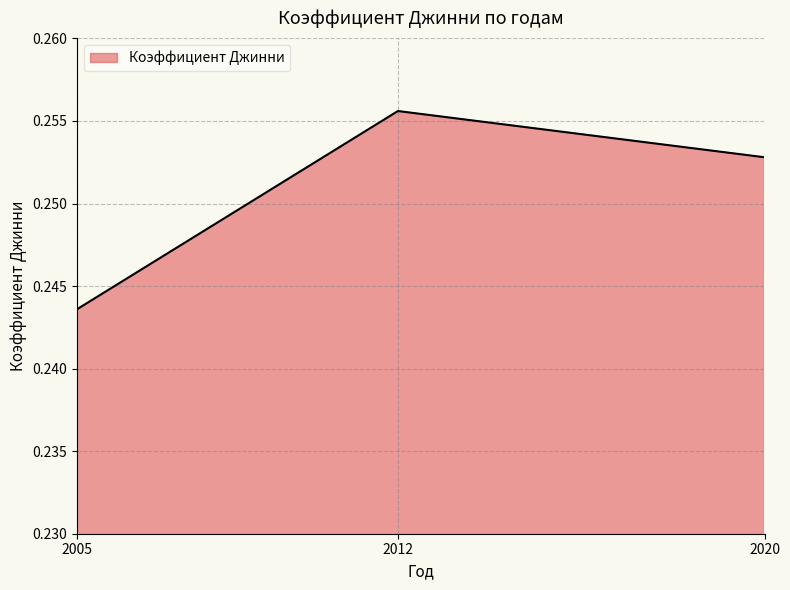

At which label is the value closest to 0?

2005